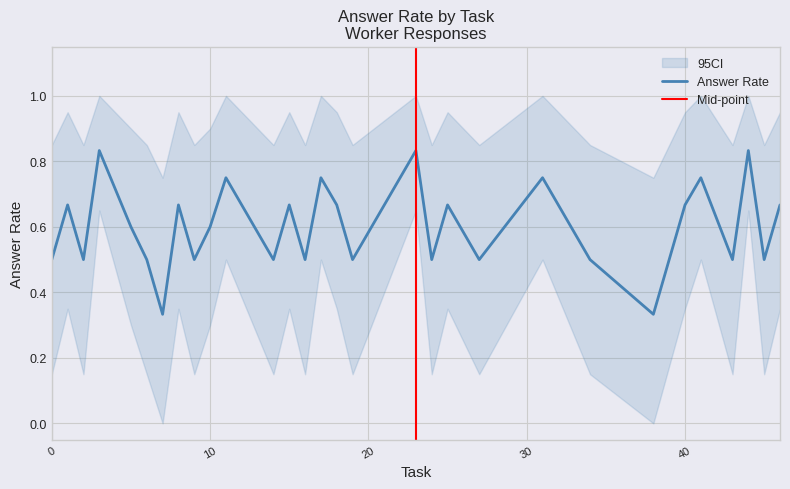

What is the sum of all ci_lower values?

8.8